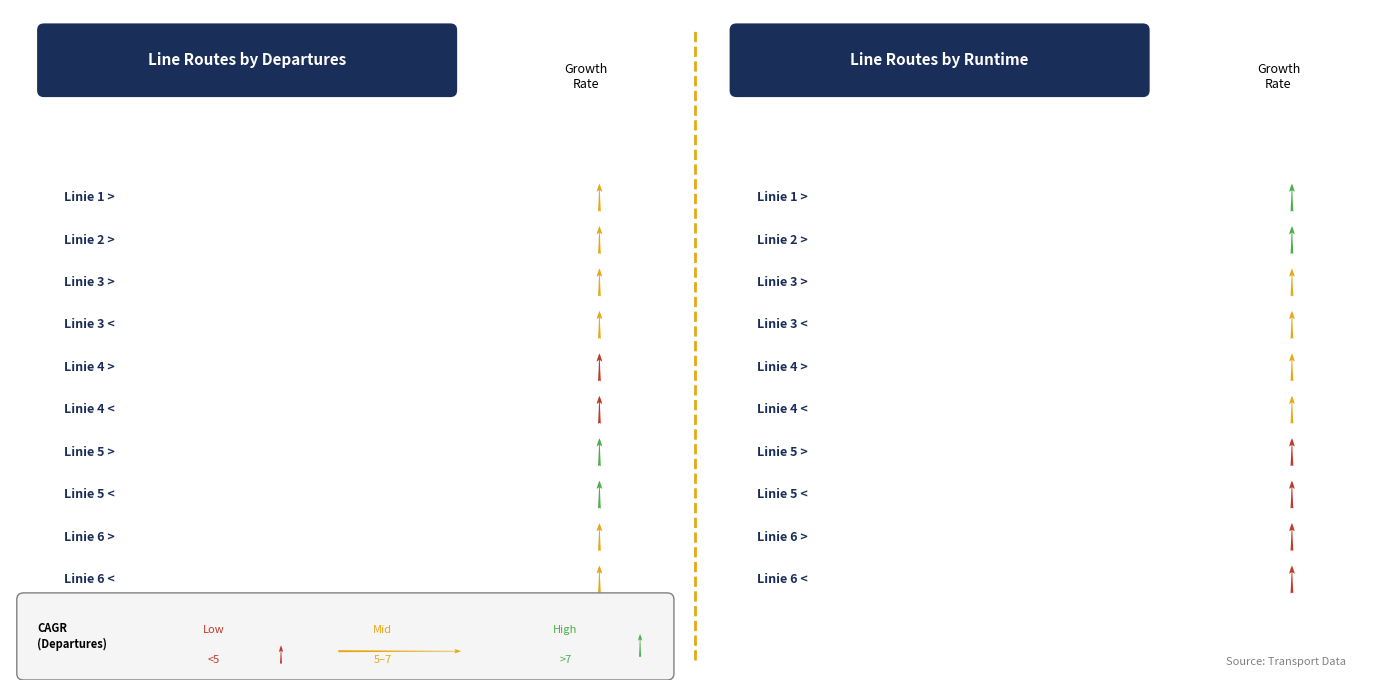

Are the bars horizontal?

No